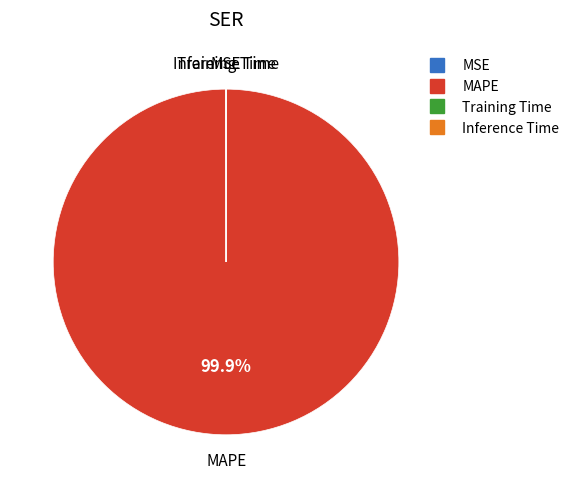

Does MAPE represent more than half of the total?

Yes